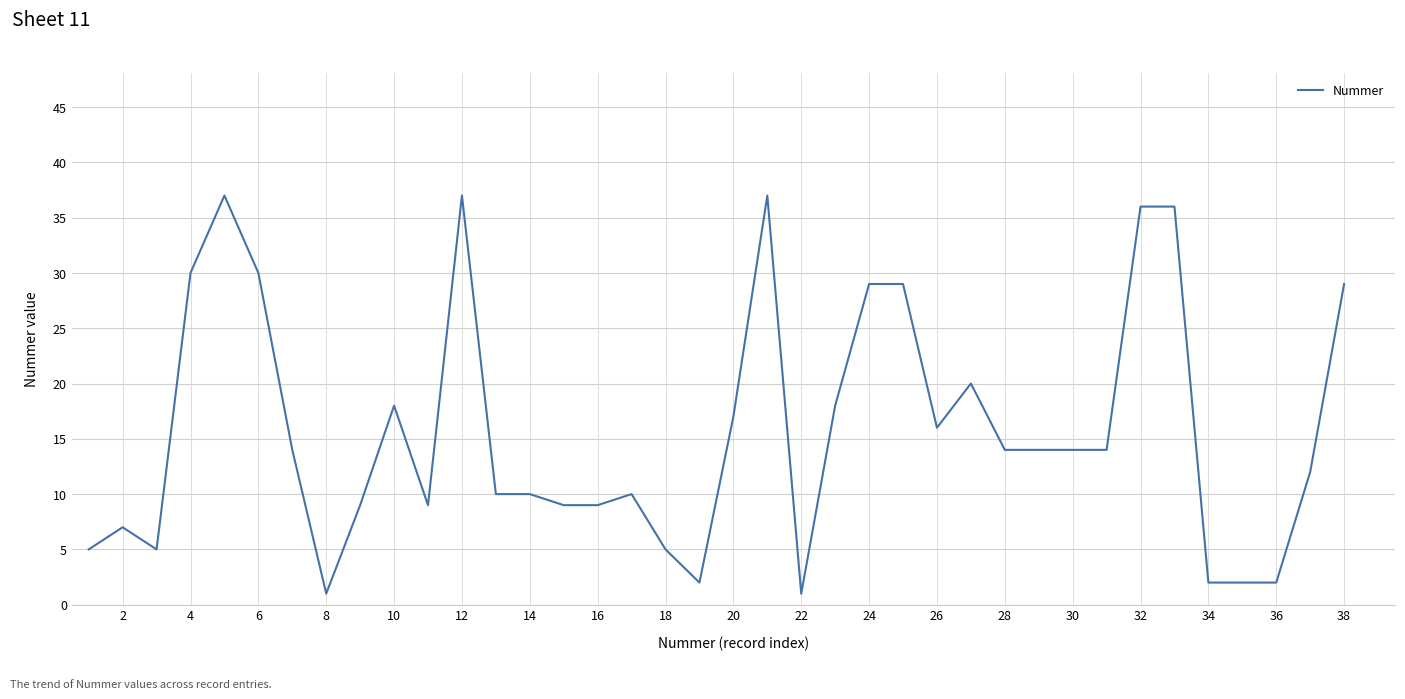

What is the sum of all values?

599